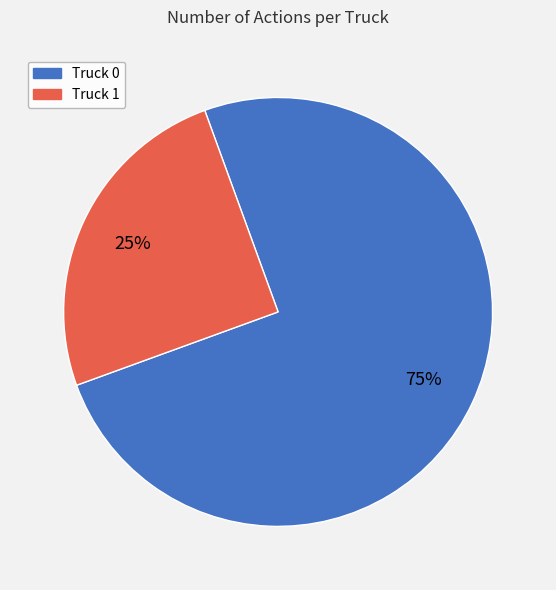

To the nearest percent, what is the combined percentage of Truck 0 and Truck 1?

100%